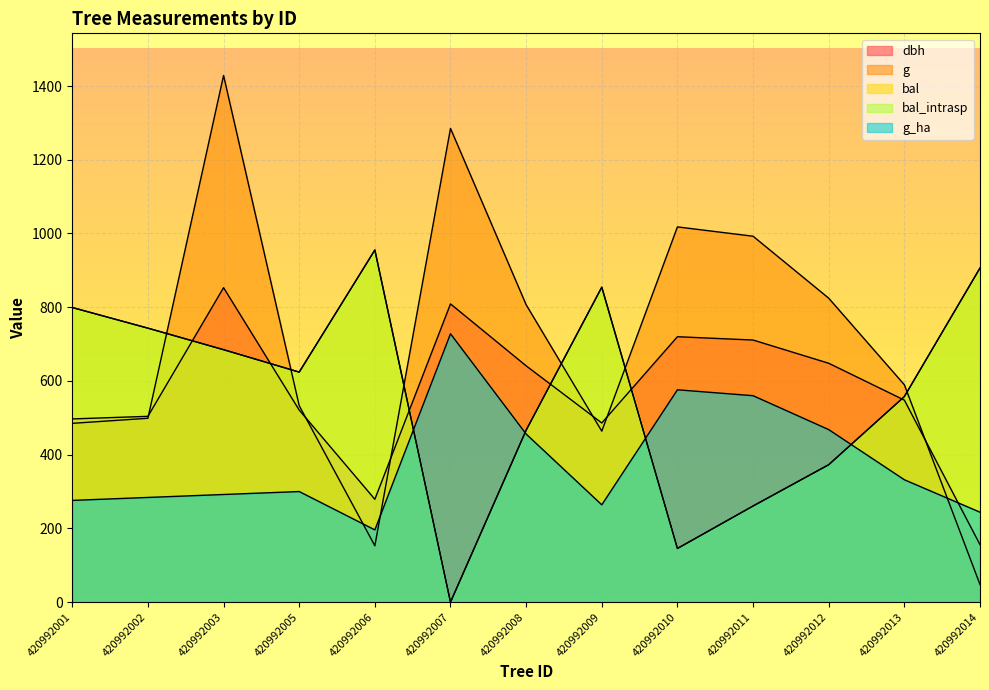

Which label corresponds to the smallest value in the chart?

420992007